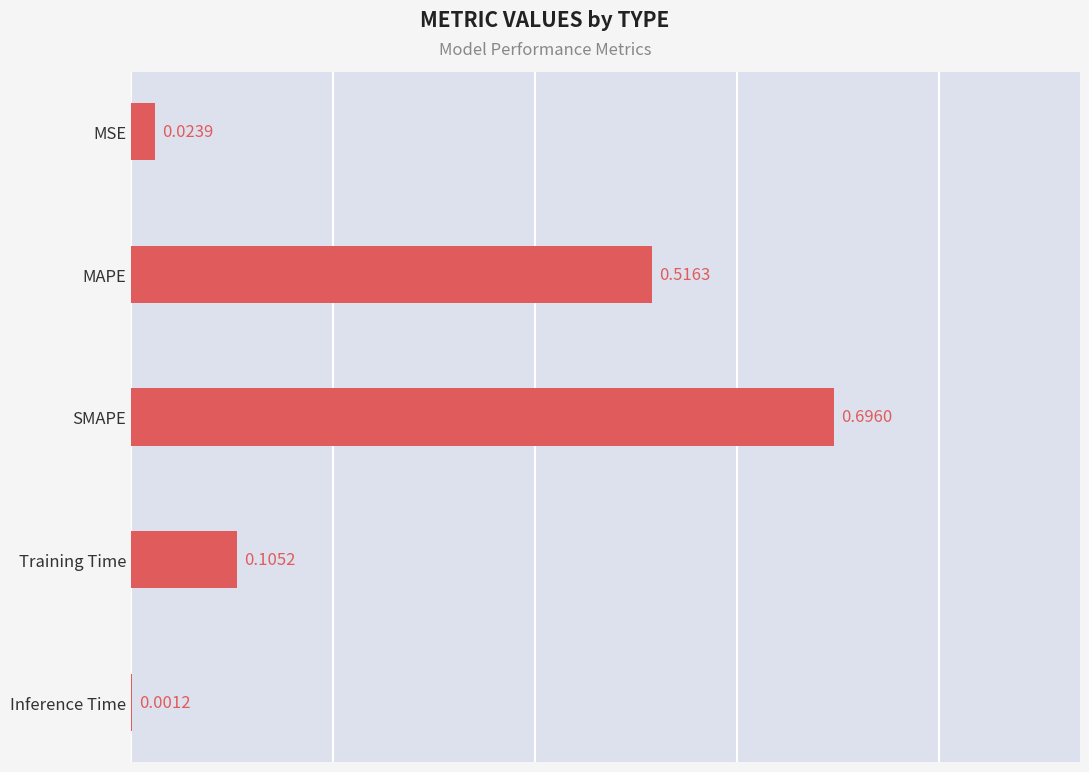

What is the sum of all values?

1.3